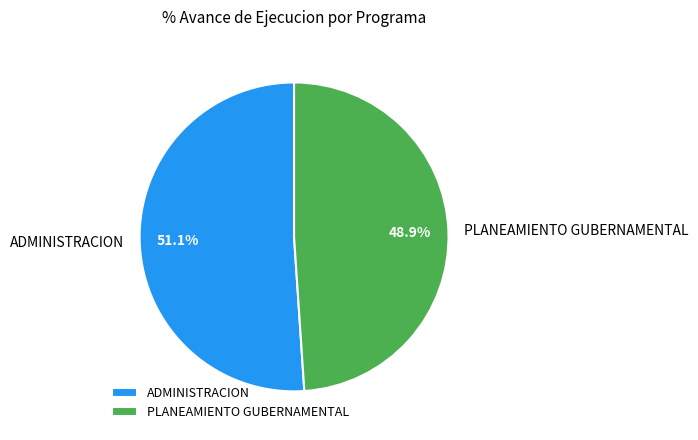

To the nearest percent, what is the difference between the largest and smallest slice percentages?

2%